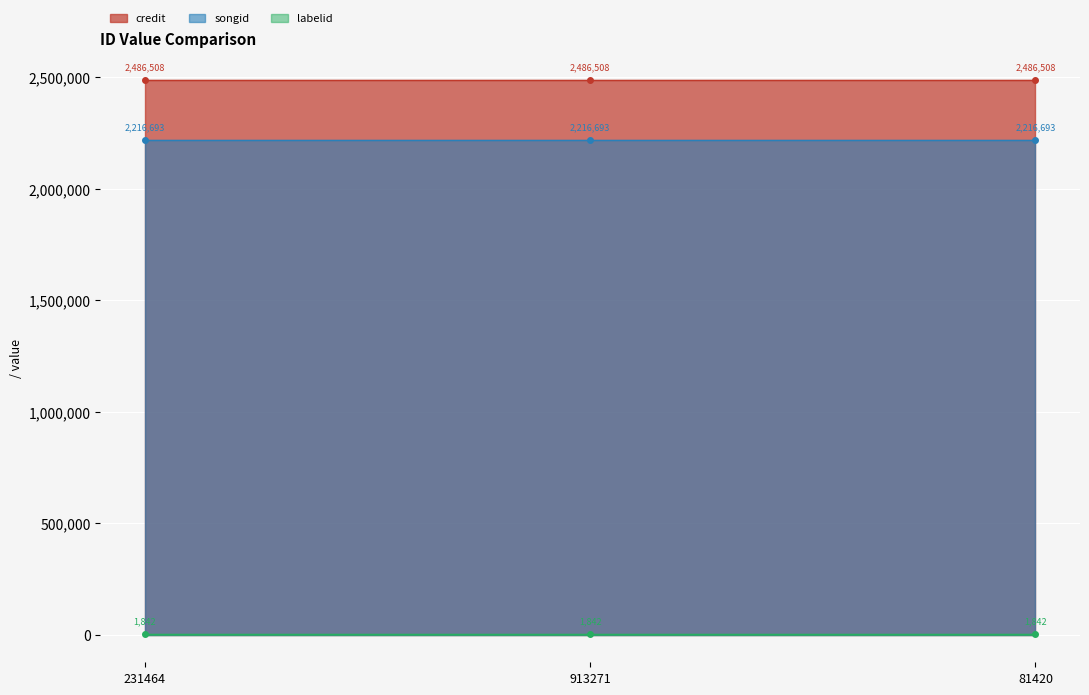

What is the average value of the credit series?

2486508